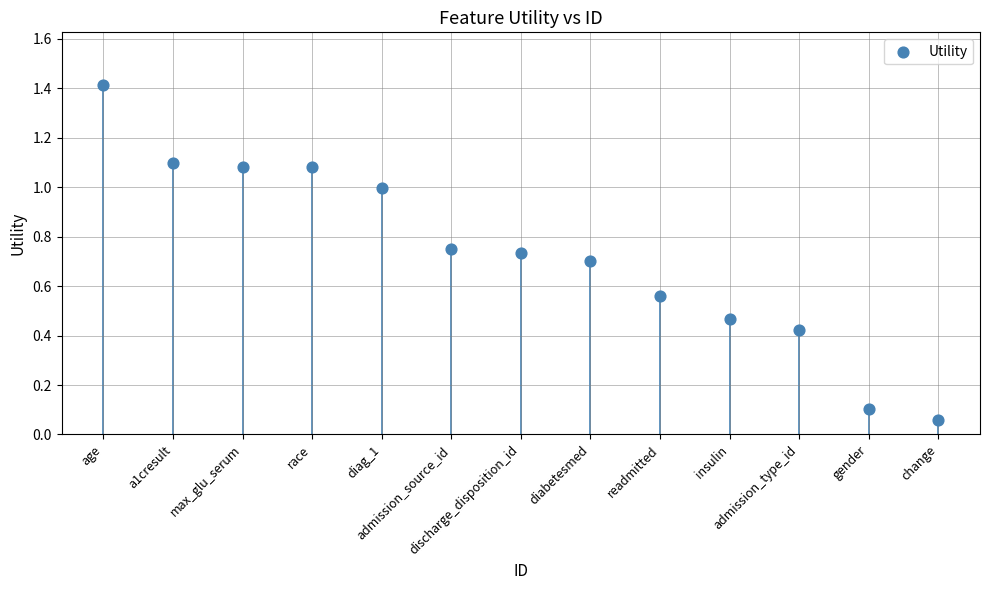

What is the range of Y values (max minus min)?

1.4